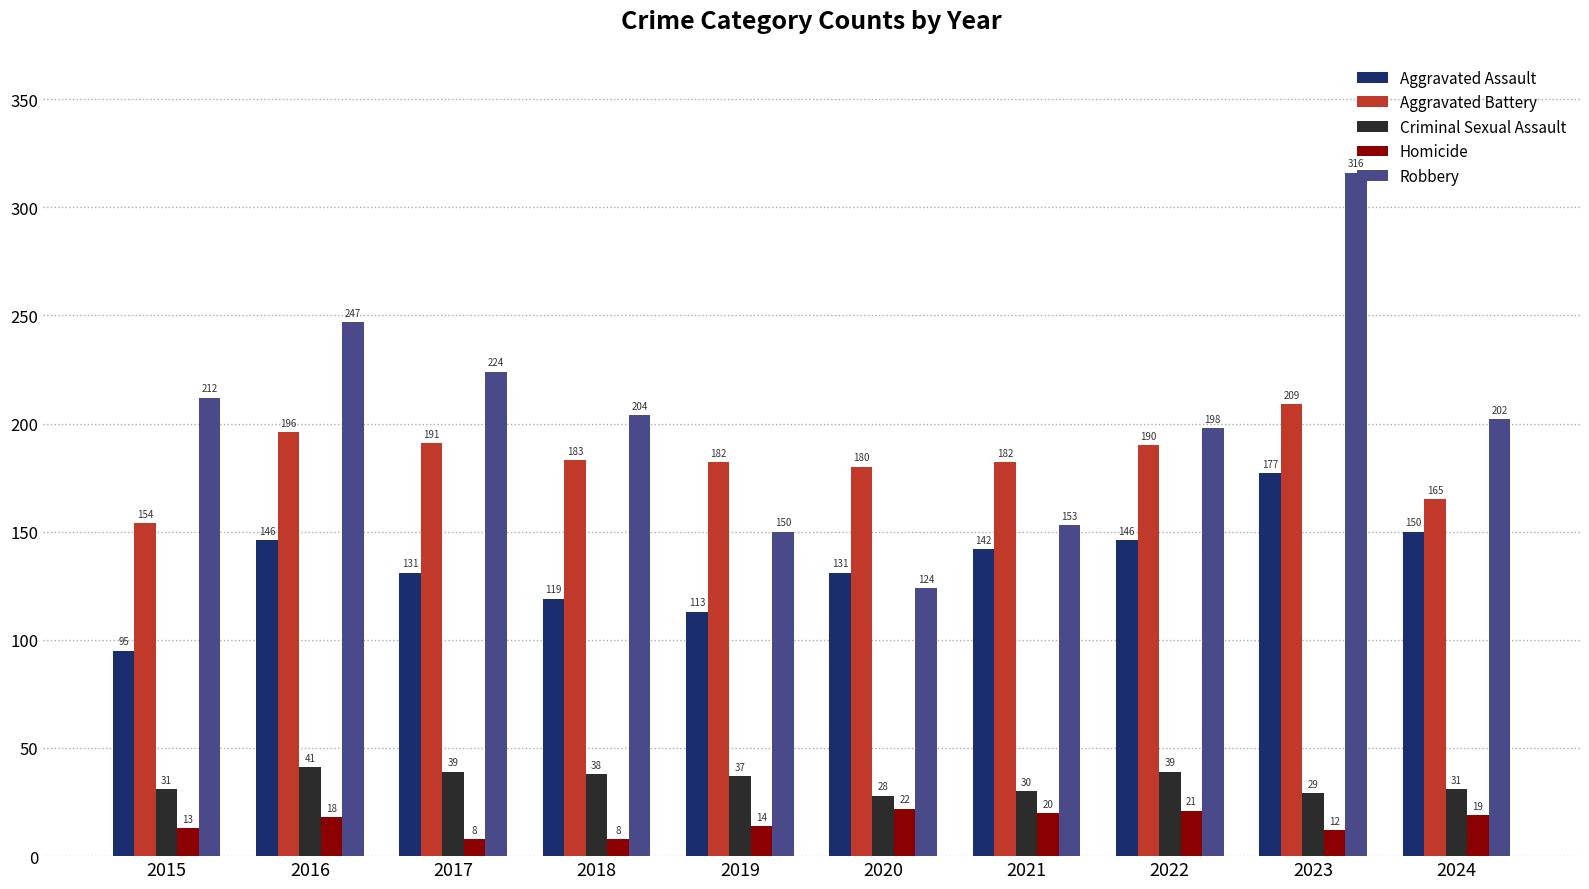

Which series changed the most between 2020 and 2022?

Robbery